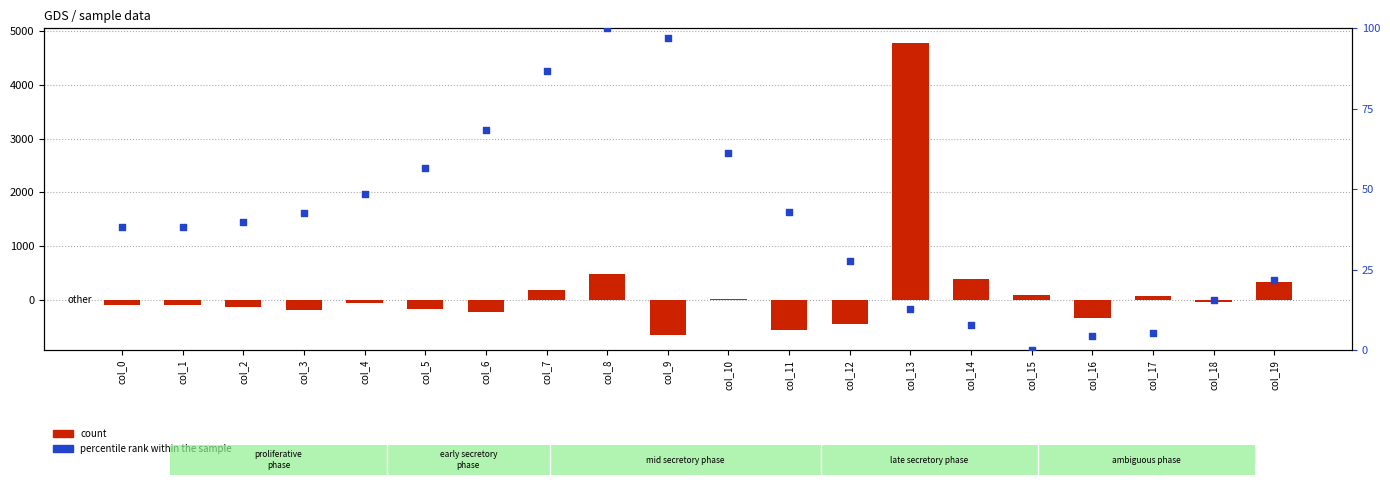

At which category is the sum across all series the highest?

col_13